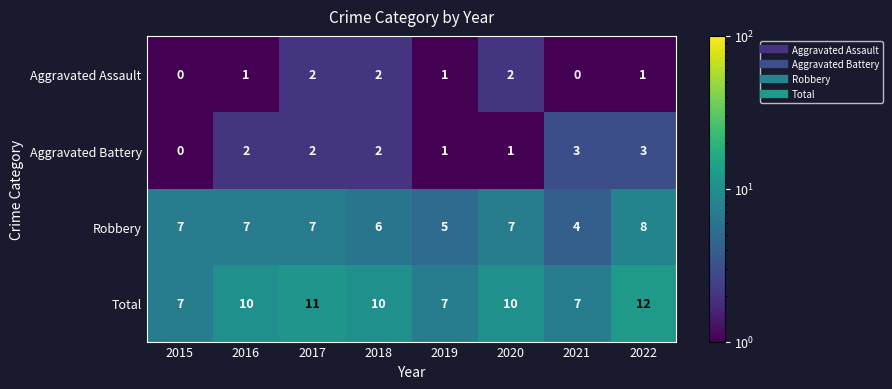

Which series has the widest spread of values?

Total